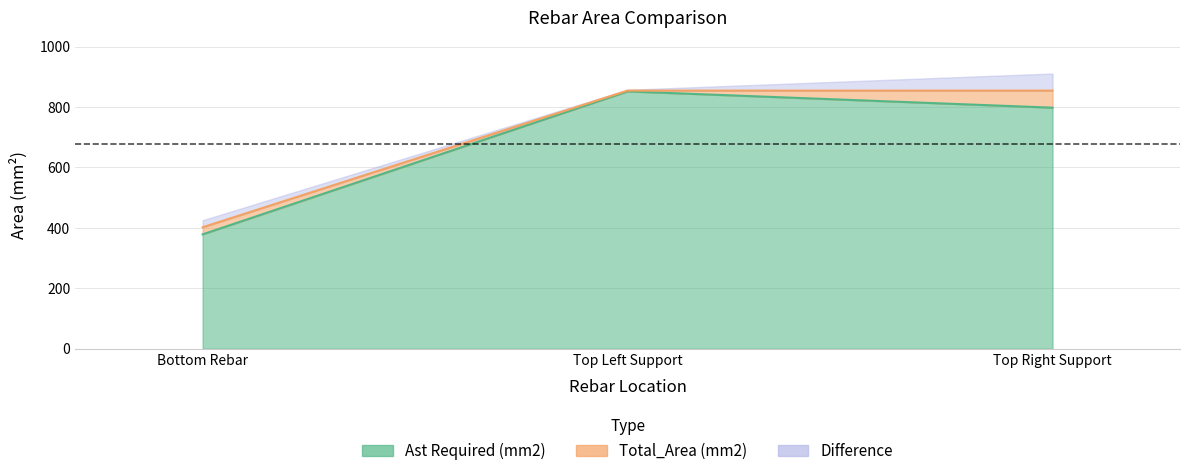

Rank the categories by Ast Required (mm2) value from lowest to highest.

Bottom Rebar, Top Right Support, Top Left Support